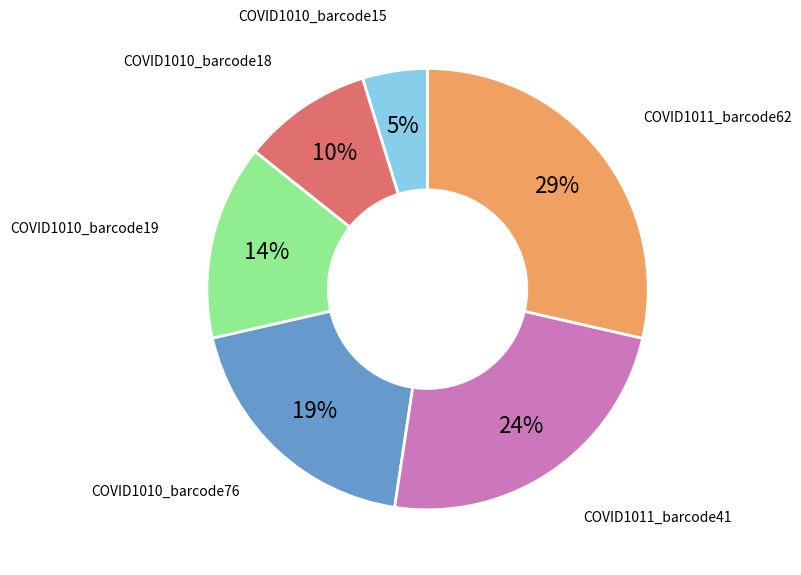

Is there any slice that represents more than half of the pie?

No